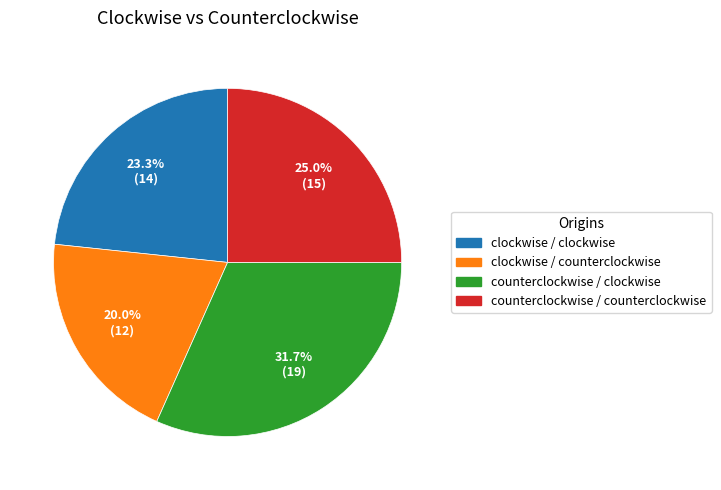

Is there any slice that represents more than half of the pie?

No